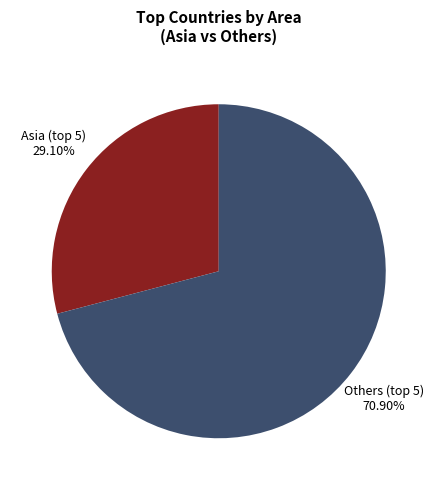

Does any single category account for the majority?

Yes